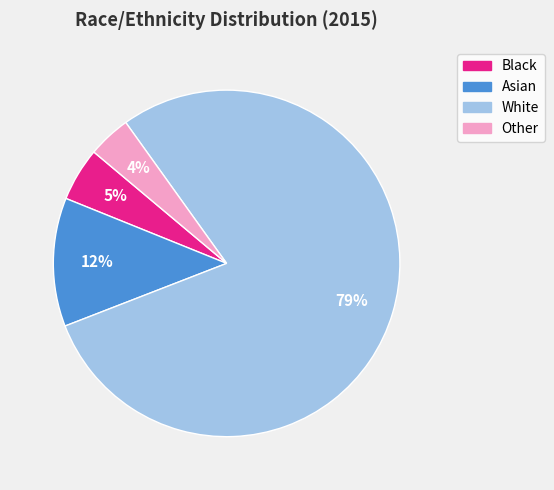

Which has a higher value, White or Black?

White